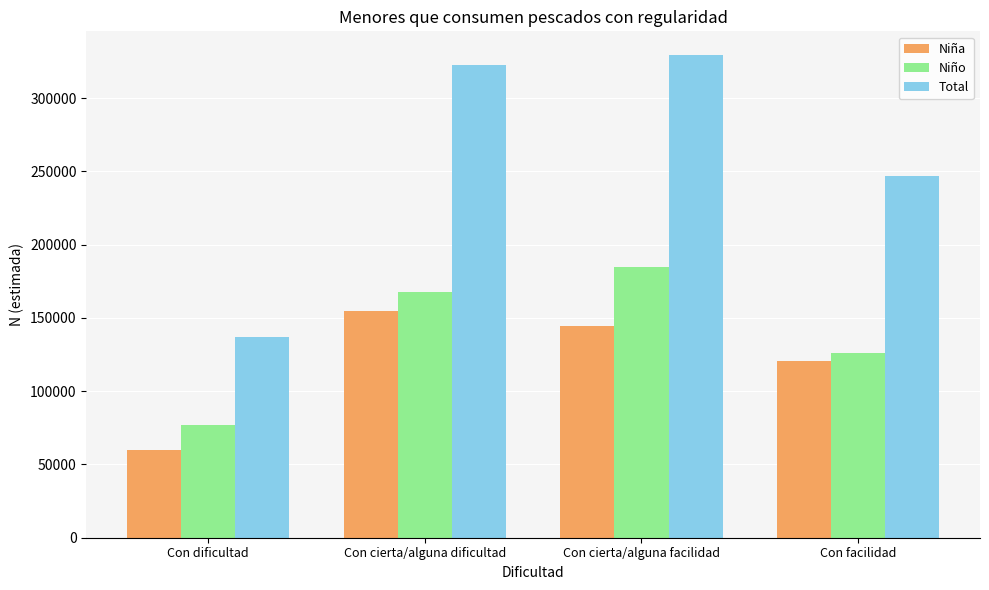

Rank the series at Con facilidad from lowest to highest value.

Niña, Niño, Total